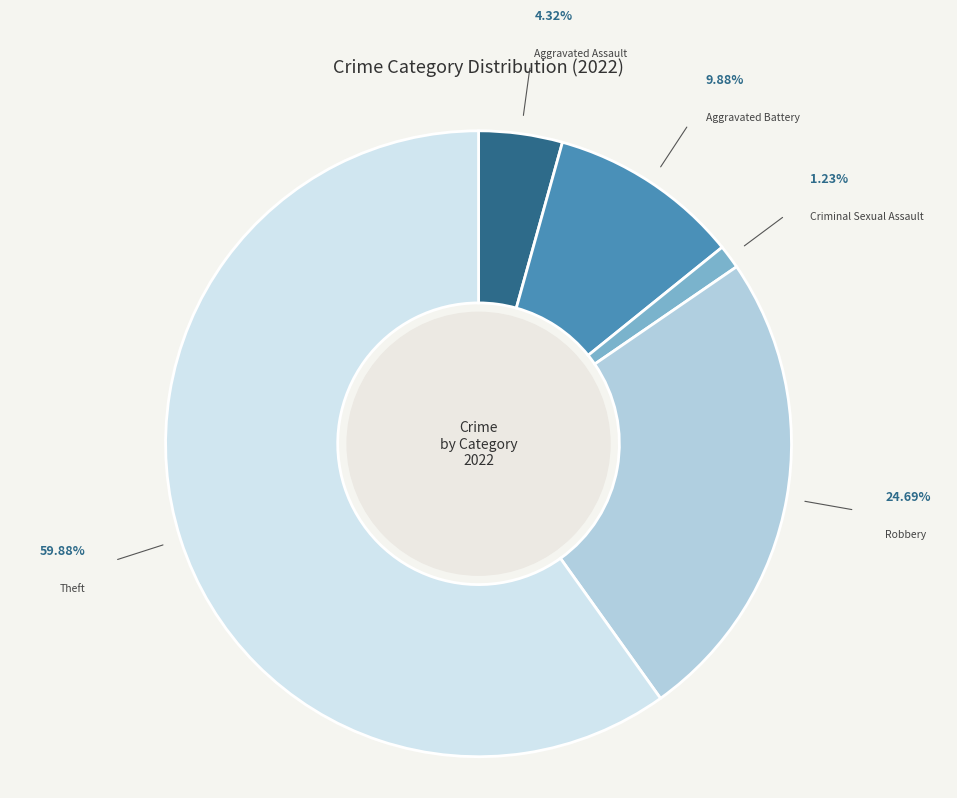

Is there any slice that represents more than half of the pie?

Yes